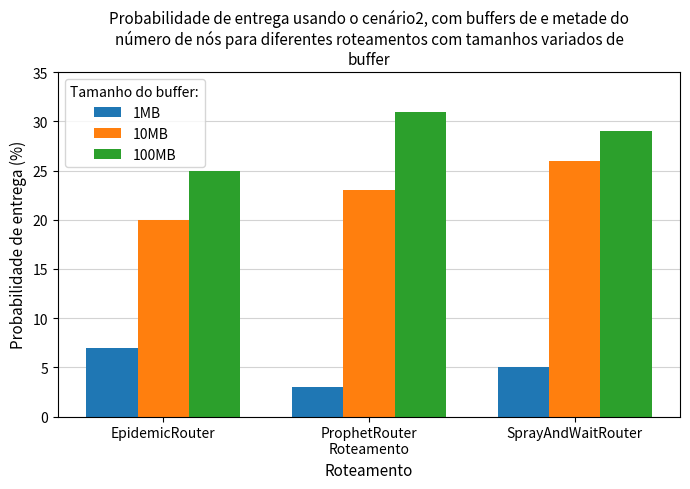

The value of 100MB at ProphetRouter
Roteamento is 31. True or false?

True